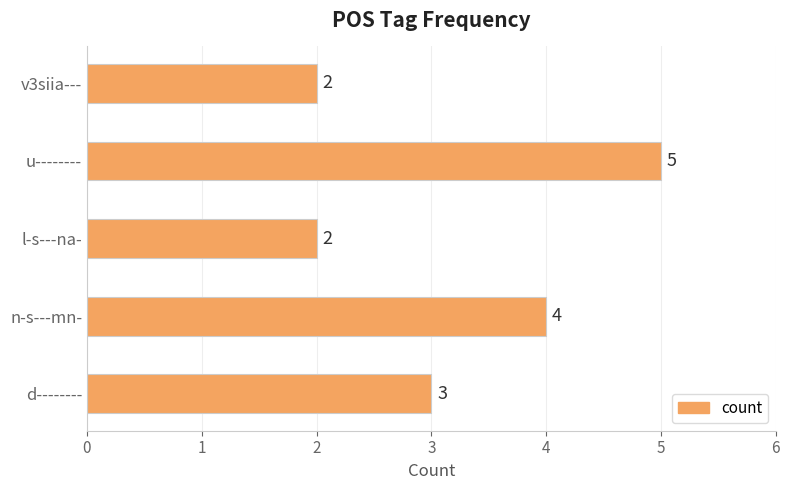

True or false: the data shows 5 at u--------.

True